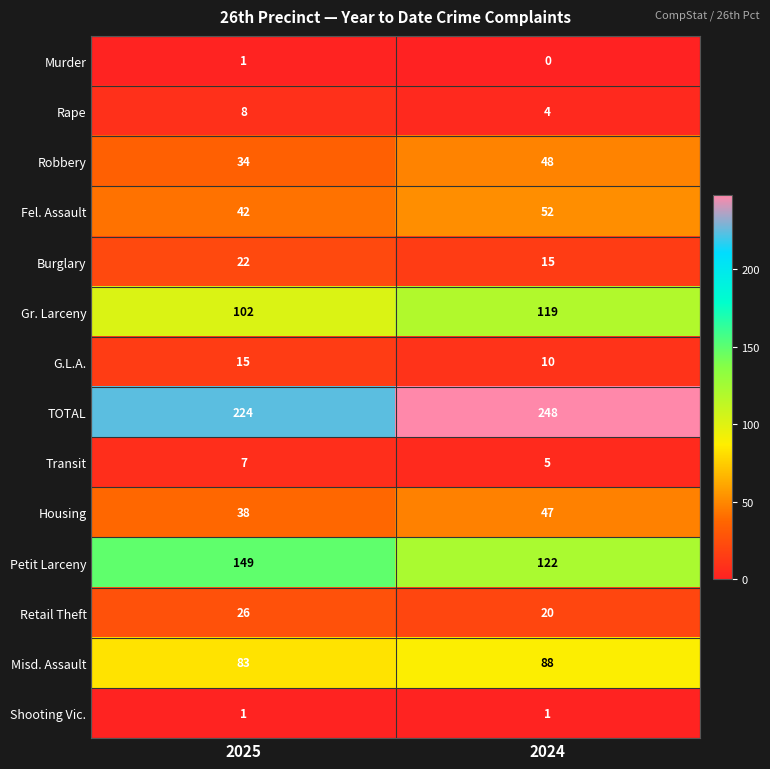

Which label corresponds to the largest value in the chart?

2024